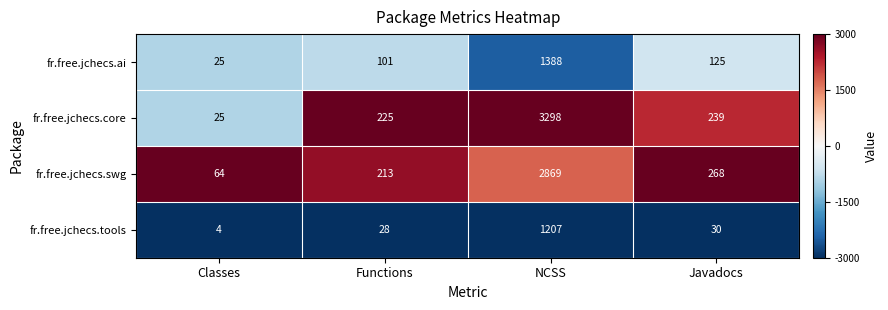

True or false: fr.free.jchecs.swg has a value of 1641 at NCSS.

False